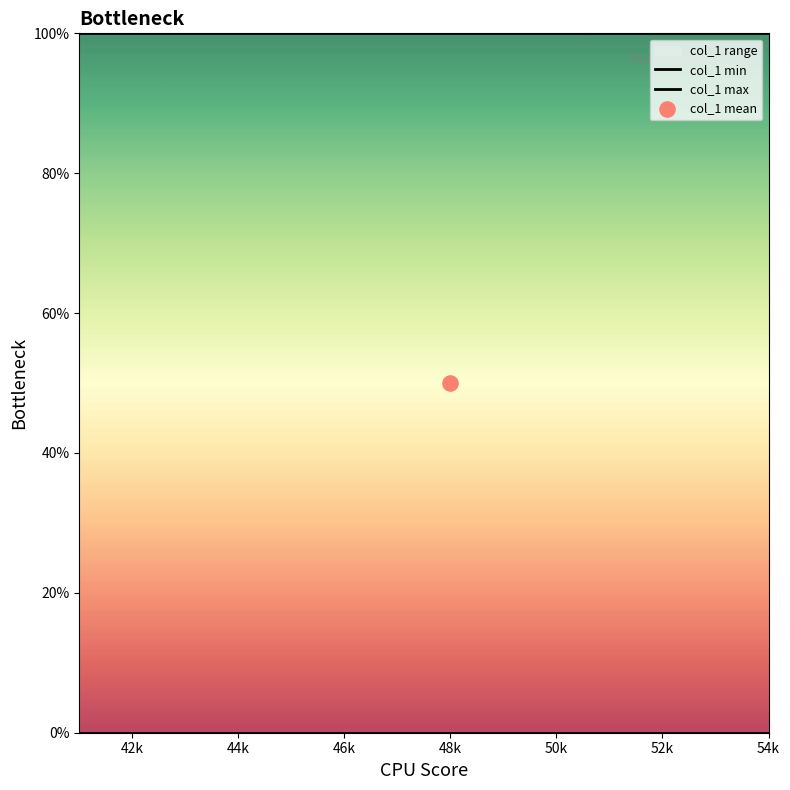

What is the total value across all series at 42k?

100